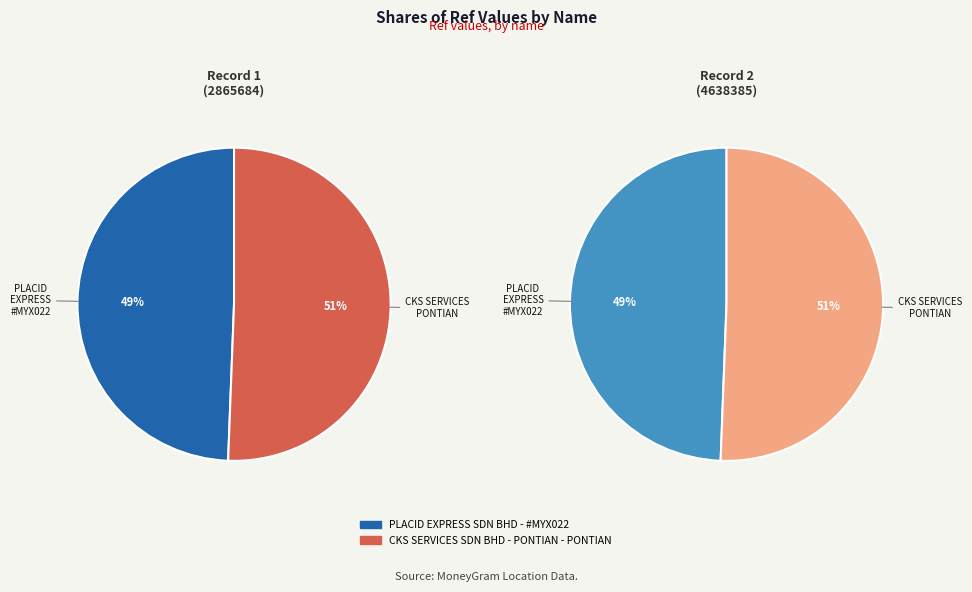

How many slices are in this pie chart?

2